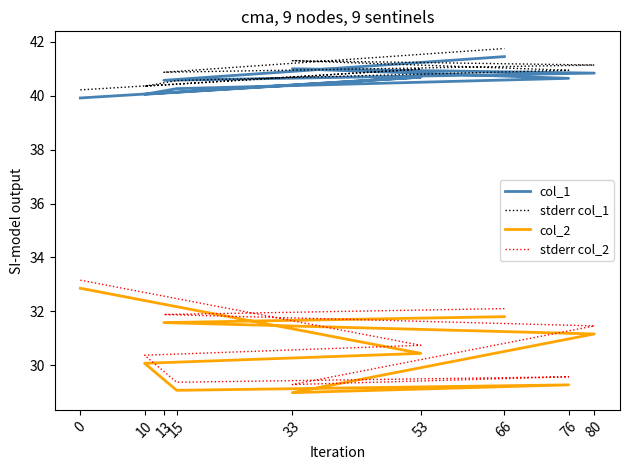

What value does the stderr col_1 series have at 76?

40.9